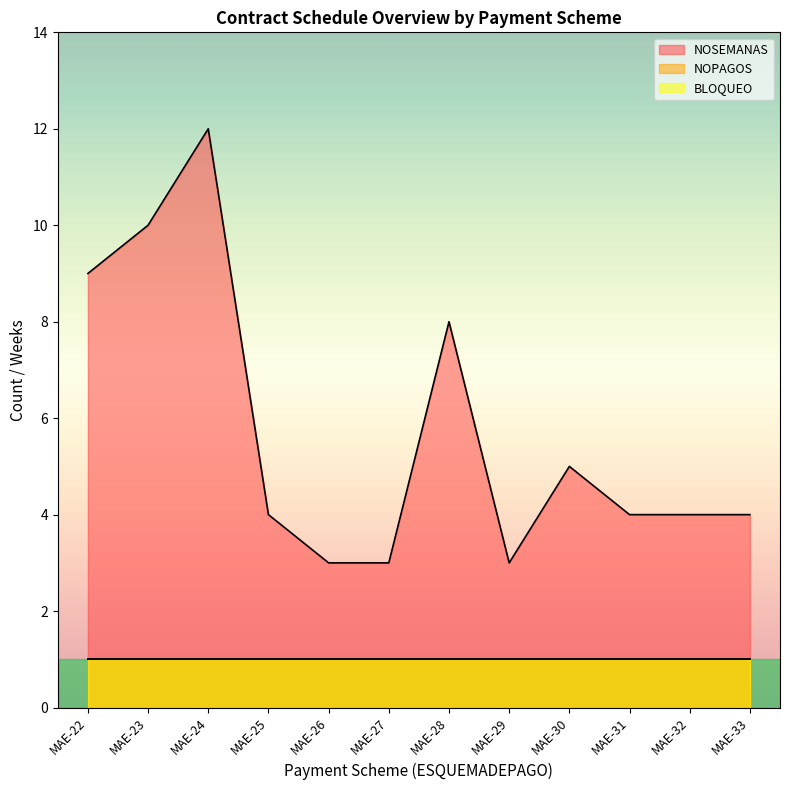

Reading left to right, transcribe all the data shown in this chart.

NOSEMANAS: MAE-22=9	MAE-23=10	MAE-24=12	MAE-25=4	MAE-26=3	MAE-27=3	MAE-28=8	MAE-29=3	MAE-30=5	MAE-31=4	MAE-32=4	MAE-33=4
NOPAGOS: MAE-22=1	MAE-23=1	MAE-24=1	MAE-25=1	MAE-26=1	MAE-27=1	MAE-28=1	MAE-29=1	MAE-30=1	MAE-31=1	MAE-32=1	MAE-33=1
BLOQUEO: MAE-22=1	MAE-23=1	MAE-24=1	MAE-25=1	MAE-26=1	MAE-27=1	MAE-28=1	MAE-29=1	MAE-30=1	MAE-31=1	MAE-32=1	MAE-33=1